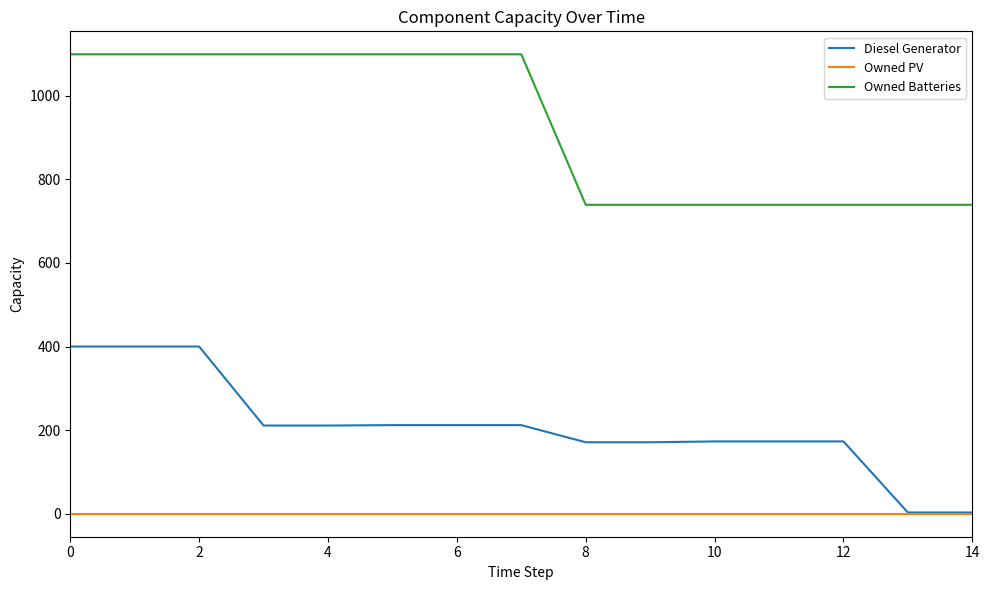

True or false: Owned Batteries and Diesel Generator intersect in this chart.

False